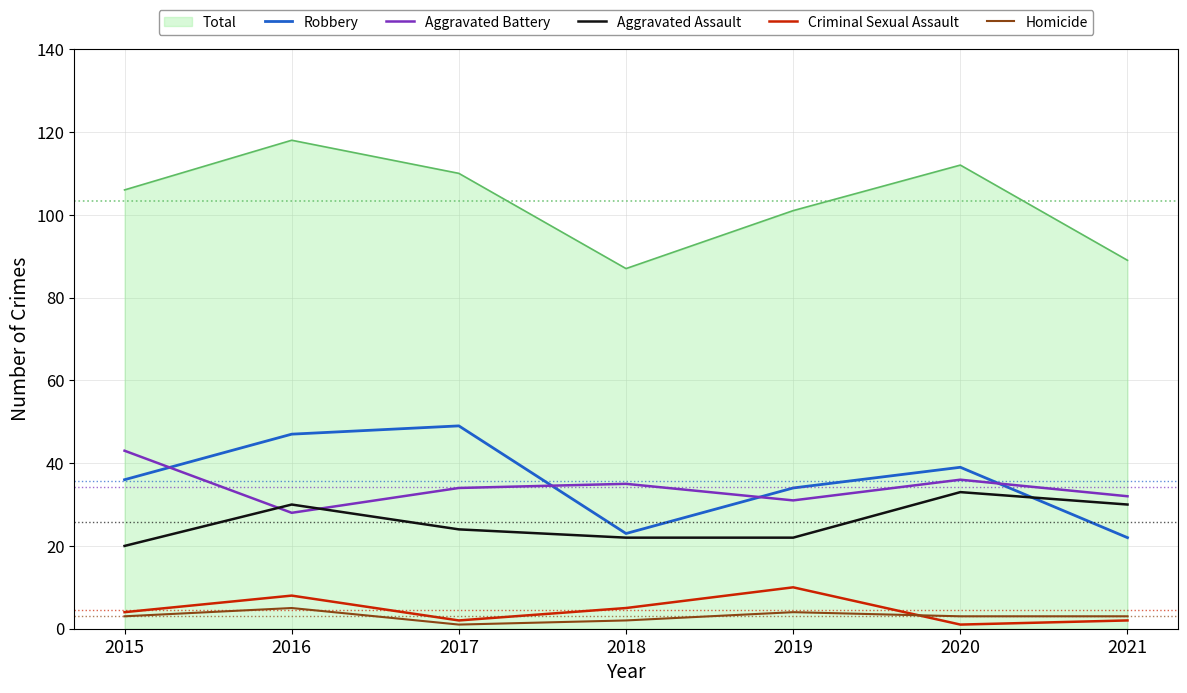

At which label does Criminal Sexual Assault reach its peak?

2019